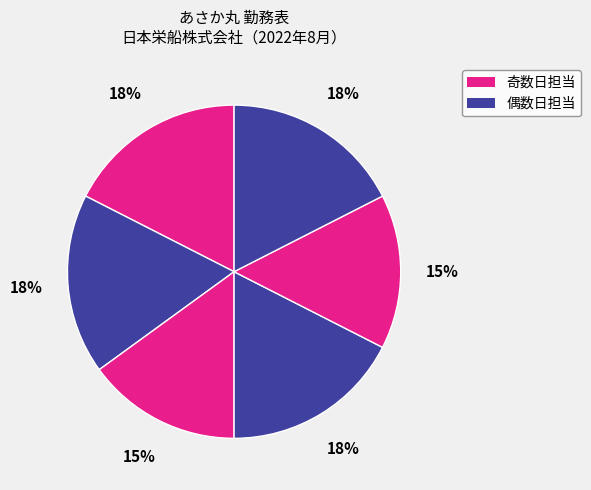

Count the number of slices in the pie.

6